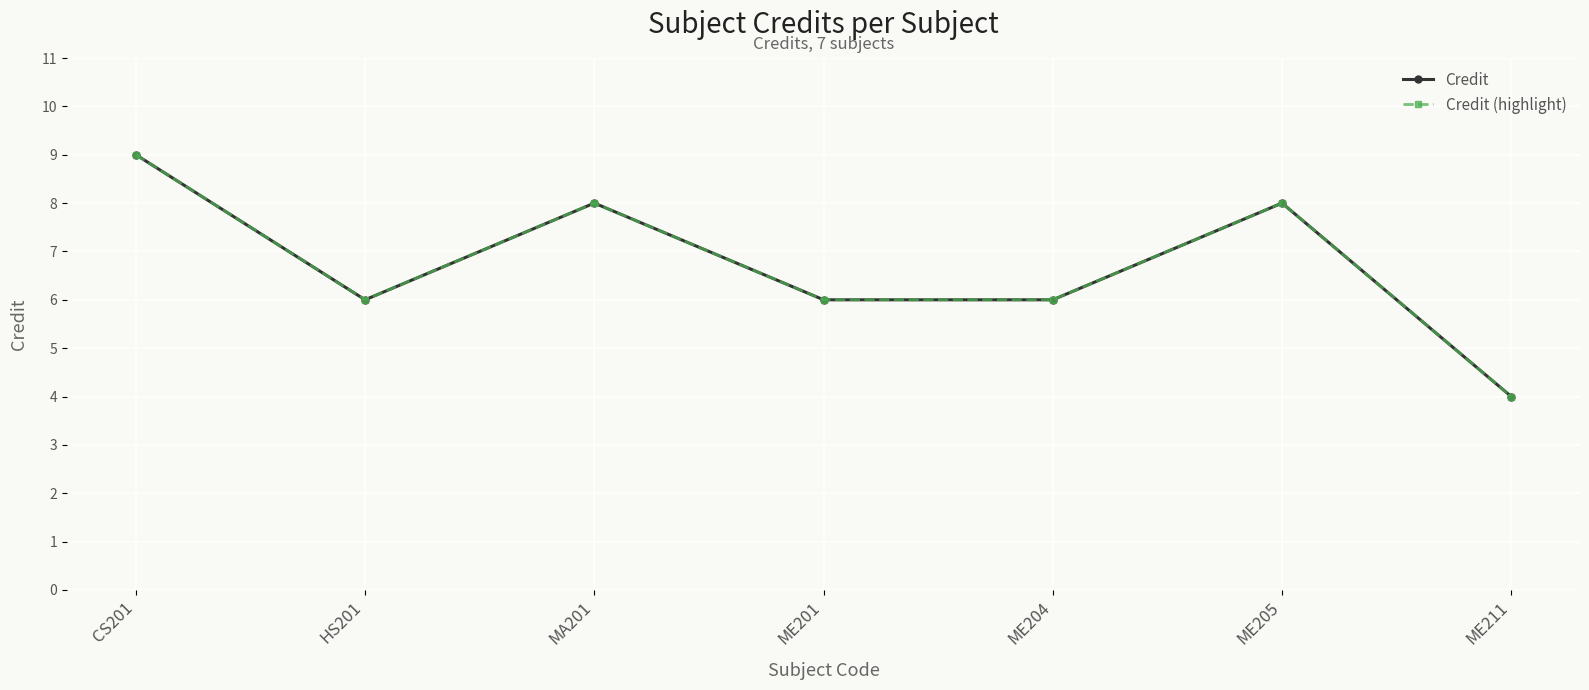

List the series in order of their peak value, lowest first.

Credit, Credit (highlight)